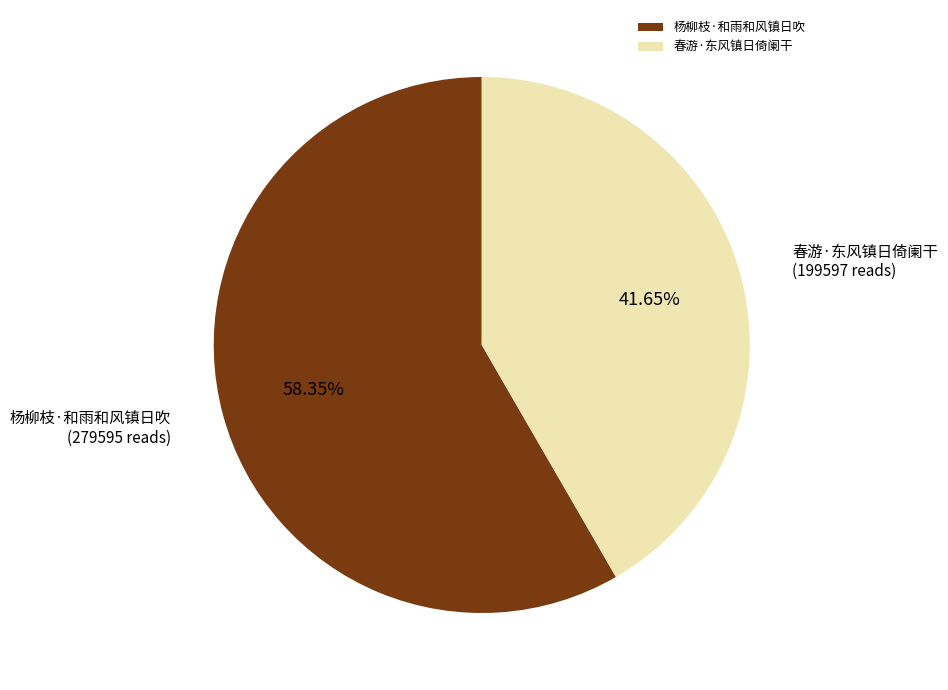

What is the smallest slice in the pie chart?

春游·东风镇日倚阑干